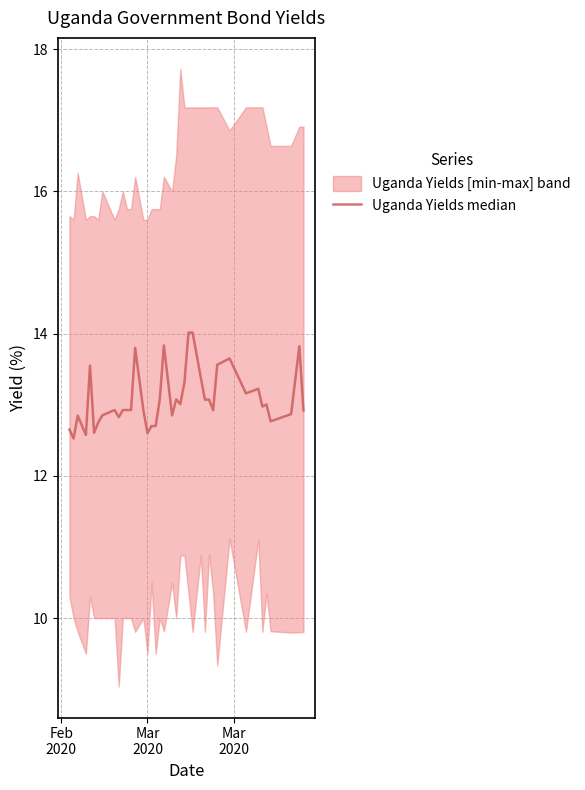

Reading left to right, what are all the values shown in this chart?

12.6	12.5	12.8	12.6	13.6	12.6	12.8	12.9	12.9	12.8	12.9	12.9	12.9	13.8	12.9	12.6	12.7	12.7	13.1	13.8	12.9	13.1	13.0	13.3	14.0	14.0	13.4	13.1	13.1	12.9	13.6	13.7	13.2	13.2	13.0	13.0	12.8	12.9	13.8	12.9